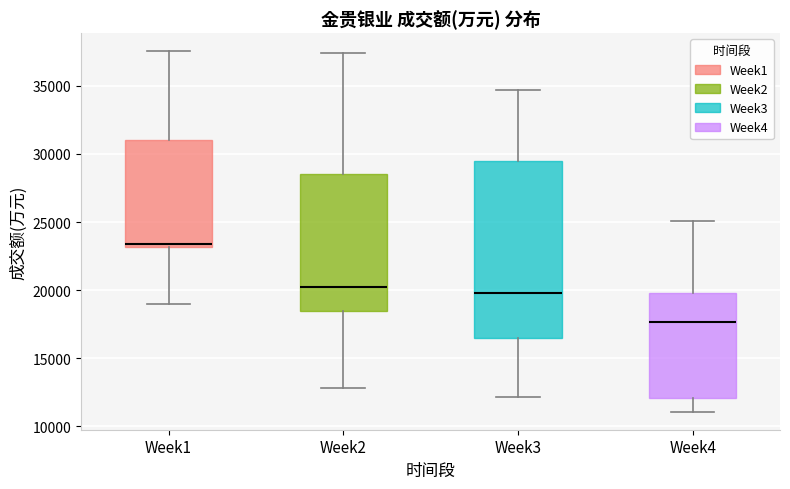

Reading left to right, read every box against the y-axis: the position of its median line, the range the box covers, and the ends of its whiskers. The values are not printed on the chart, so give them approximately, as read against the axis.

Week1: median 23500, box 23000 to 31000, whiskers 19000 to 37500
Week2: median 20000, box 18500 to 28500, whiskers 13000 to 37500
Week3: median 20000, box 16500 to 29500, whiskers 12000 to 34500
Week4: median 17500, box 12000 to 20000, whiskers 11000 to 25000